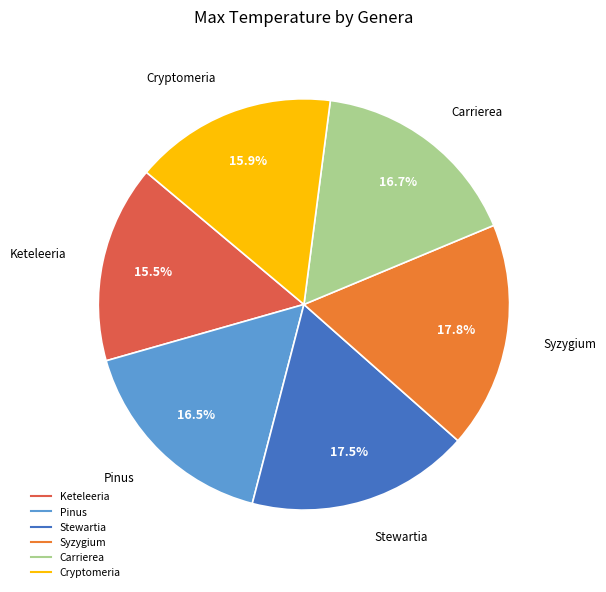

What percentage do Pinus and Syzygium together represent?

34.3%